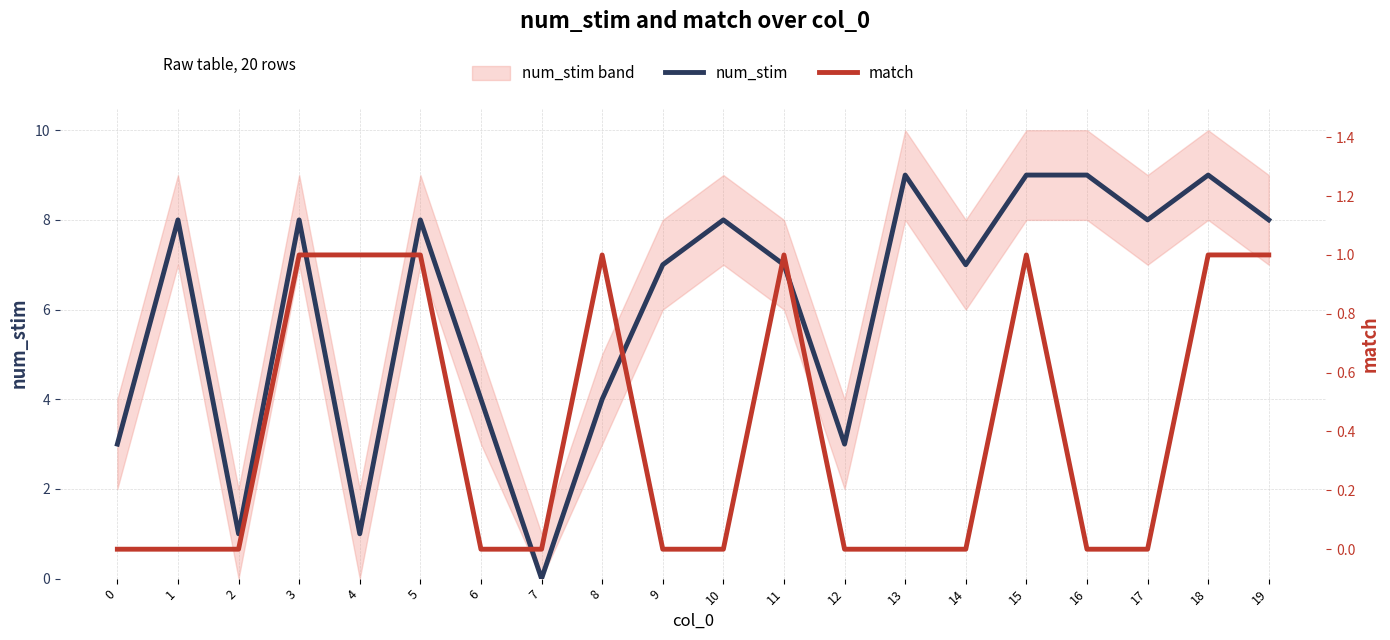

Rank the series by their average value, from highest to lowest.

num_stim, match